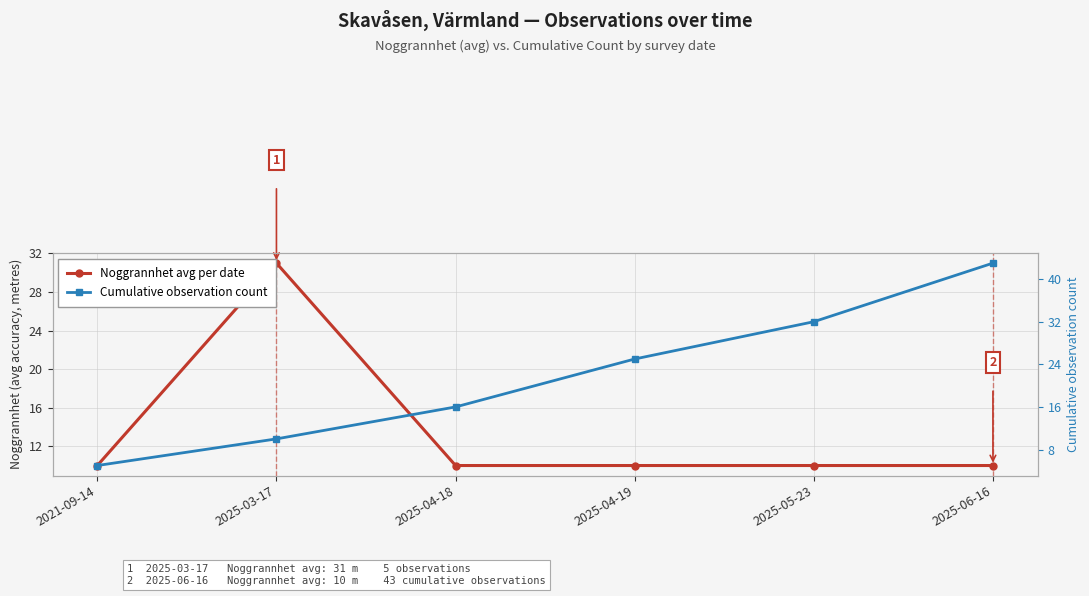

List the series in order of their overall mean, lowest first.

Noggrannhet avg per date, Cumulative observation count